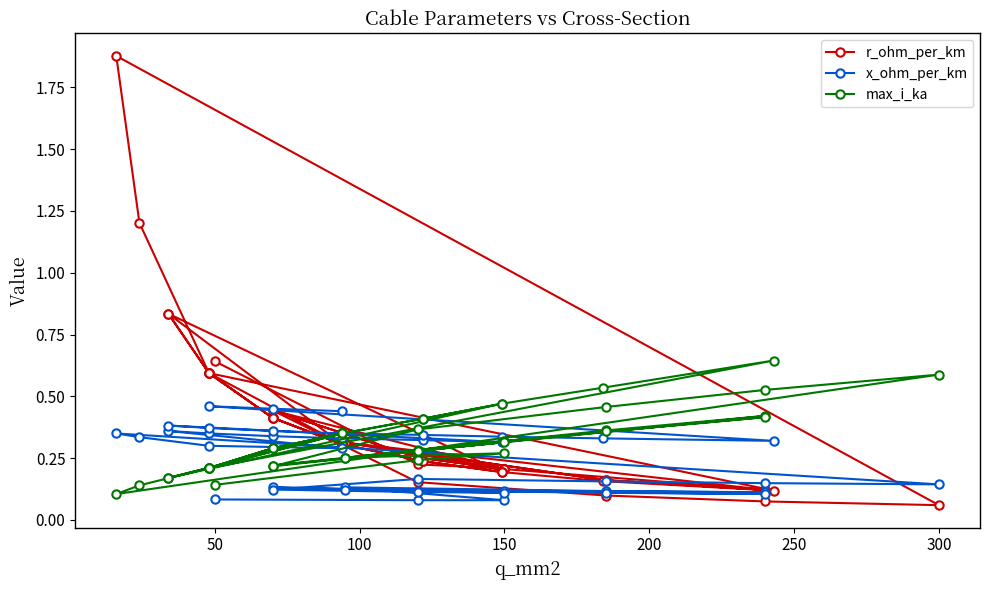

Reading right to left, transcribe all the data shown in this chart.

r_ohm_per_km: 0.3	0.4	0.6	0.1	0.2	0.2	0.2	0.3	0.4	0.6	0.8	0.2	0.2	0.3	0.4	0.6	0.8	0.3	0.6	1.2	1.9	0.1	0.1	0.1	0.2	0.4	0.3	0.2	0.4	0.3	0.2	0.1	0.2	0.3	0.1	0.2	0.3	0.2	0.2	0.6
x_ohm_per_km: 0.4	0.5	0.5	0.3	0.3	0.3	0.3	0.3	0.4	0.4	0.4	0.3	0.3	0.3	0.3	0.3	0.4	0.3	0.3	0.3	0.3	0.1	0.1	0.2	0.2	0.1	0.1	0.1	0.1	0.1	0.1	0.1	0.1	0.1	0.1	0.1	0.1	0.1	0.1	0.1
max_i_ka: 0.3	0.3	0.2	0.6	0.5	0.5	0.4	0.3	0.3	0.2	0.2	0.5	0.4	0.3	0.3	0.2	0.2	0.3	0.2	0.1	0.1	0.6	0.5	0.5	0.4	0.2	0.3	0.3	0.2	0.3	0.3	0.4	0.4	0.2	0.4	0.4	0.3	0.3	0.2	0.1